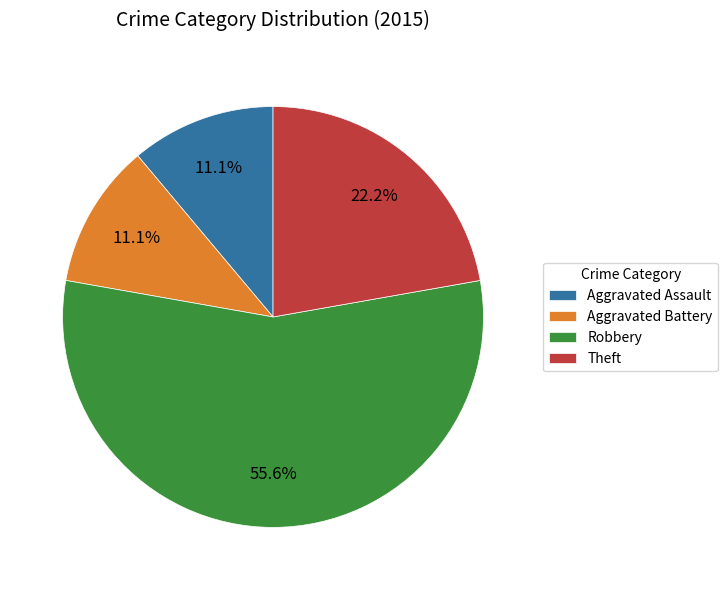

Approximately how many times larger is the value at Aggravated Assault compared to Theft?

0.5